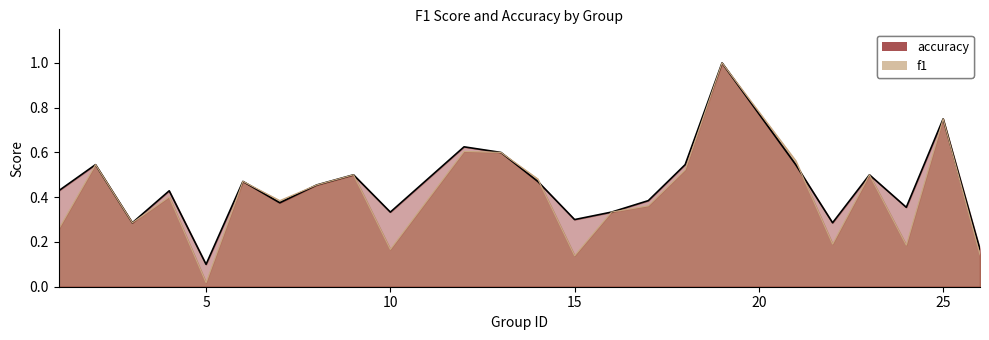

True or false: f1 has a value of 0.1 at 4.

False